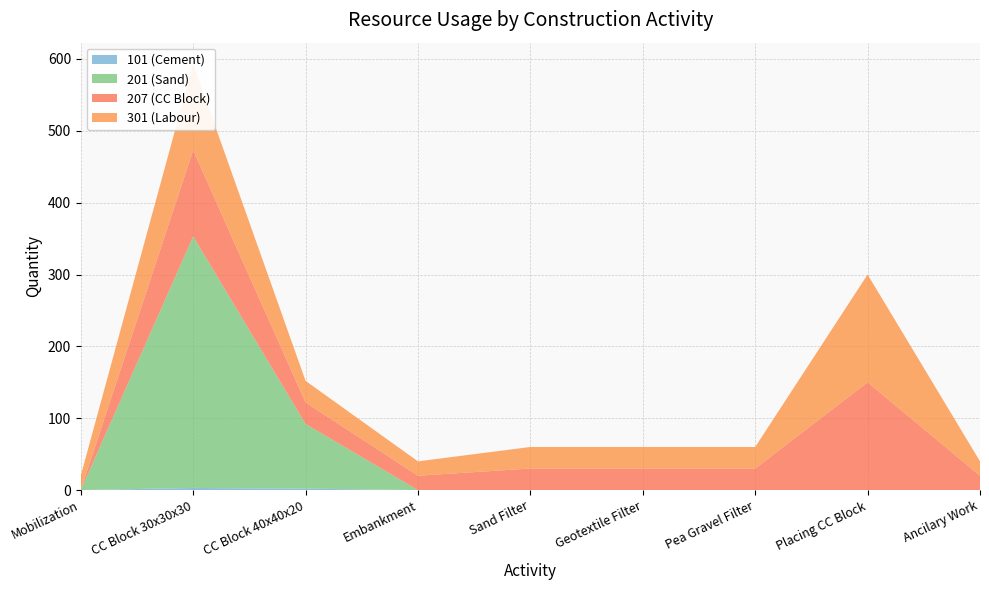

Reading left to right, what are all the values shown in this chart?

101 (Cement): Mobilization=0	CC Block 30x30x30=3	CC Block 40x40x20=2	Embankment=0	Sand Filter=0	Geotextile Filter=0	Pea Gravel Filter=0	Placing CC Block=0	Ancilary Work=0
201 (Sand): Mobilization=0	CC Block 30x30x30=350	CC Block 40x40x20=90	Embankment=0	Sand Filter=0	Geotextile Filter=0	Pea Gravel Filter=0	Placing CC Block=0	Ancilary Work=0
207 (CC Block): Mobilization=0	CC Block 30x30x30=120	CC Block 40x40x20=30	Embankment=20	Sand Filter=30	Geotextile Filter=30	Pea Gravel Filter=30	Placing CC Block=150	Ancilary Work=20
301 (Labour): Mobilization=20	CC Block 30x30x30=120	CC Block 40x40x20=30	Embankment=20	Sand Filter=30	Geotextile Filter=30	Pea Gravel Filter=30	Placing CC Block=150	Ancilary Work=20